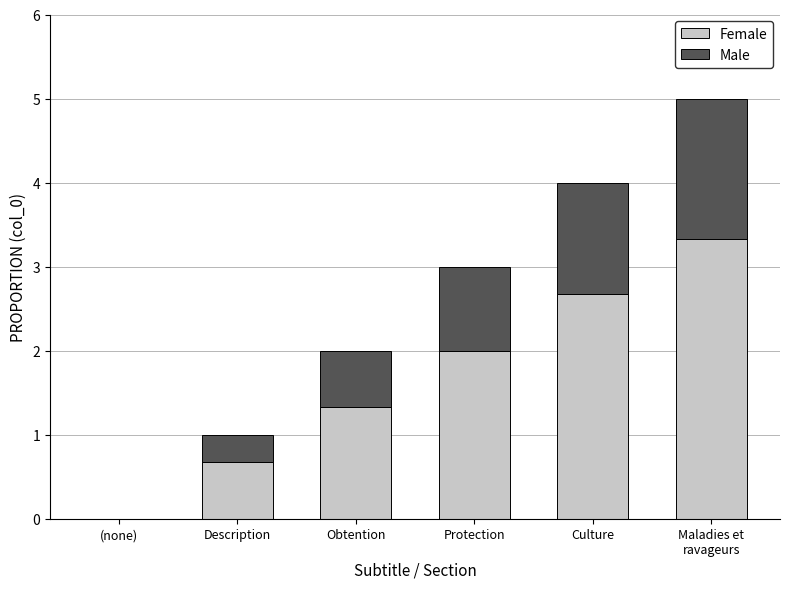

What is the sum of all Female values?

10.0